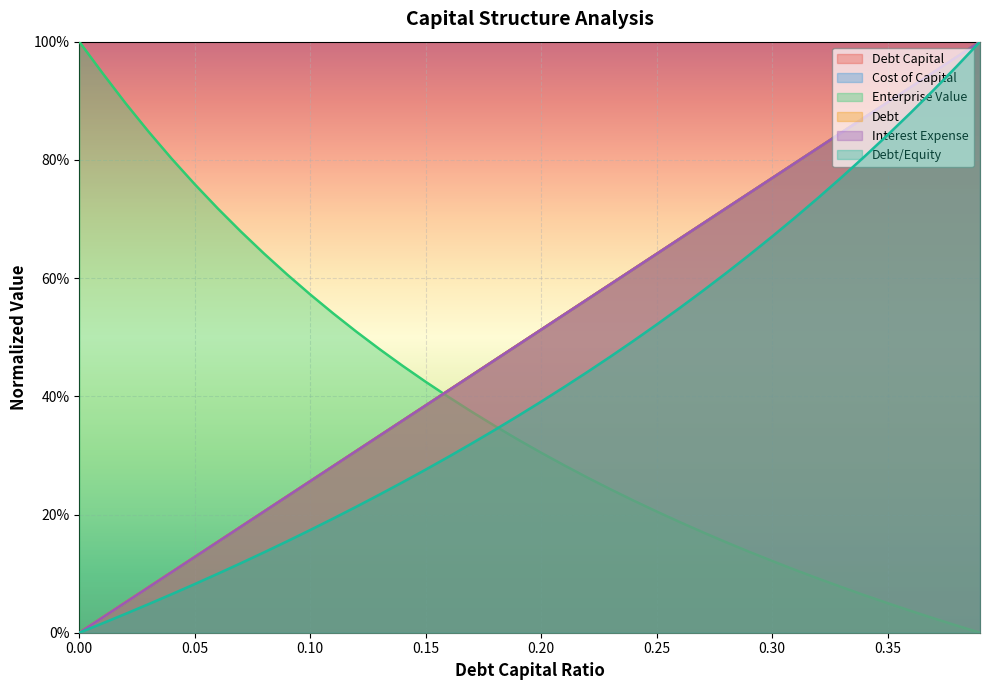

What is the difference between the maximum and second lowest values in the interest_expense series?

1.0